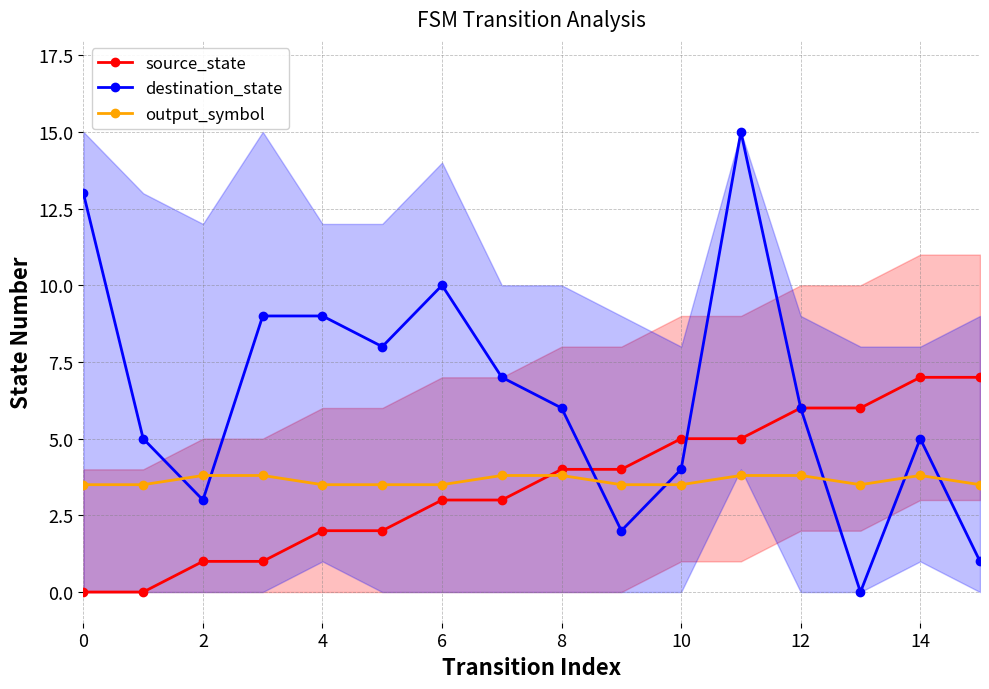

How many categories are shown in the chart?

16